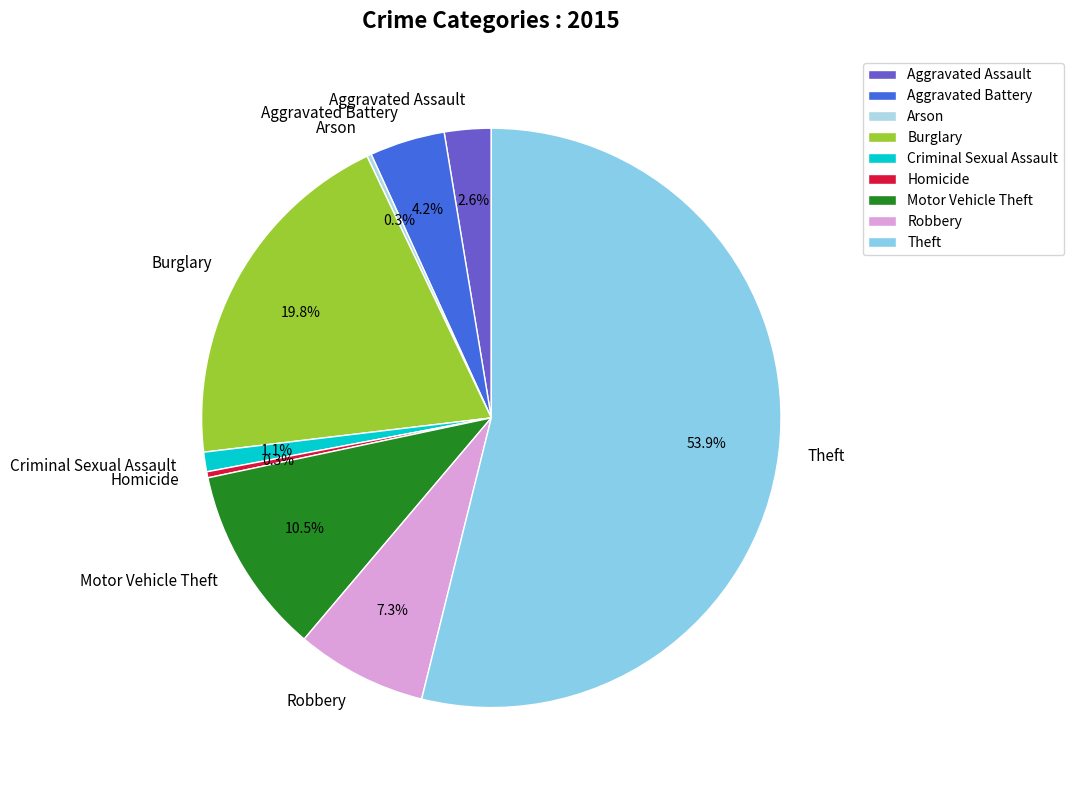

What percentage is the Criminal Sexual Assault slice, to the nearest percent?

1%